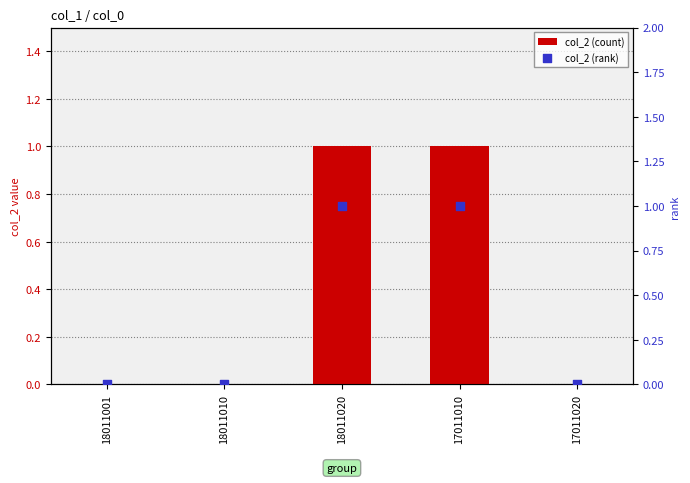

Is the value of col_2 (count) at 18011001 greater than the value of col_2 (rank) at 17011010?

No